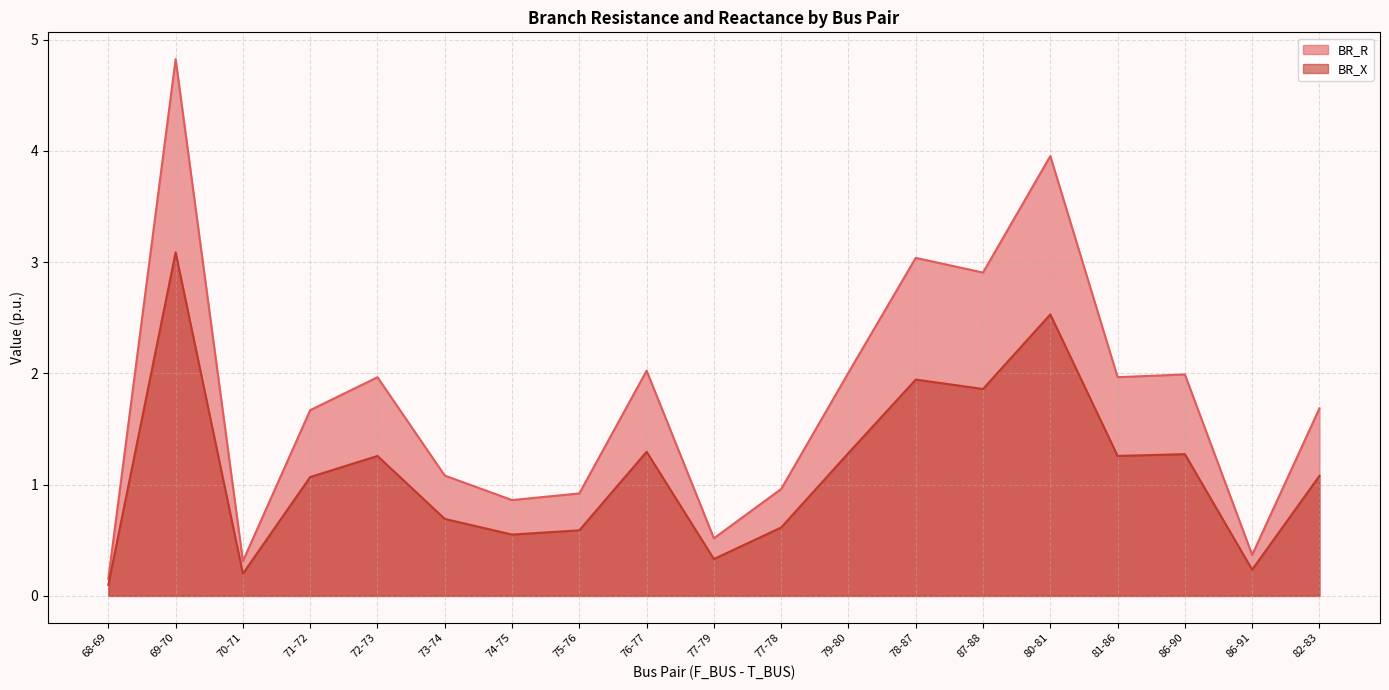

In BR_X, how many points are lower than both neighbors (excluding endpoints)?

6